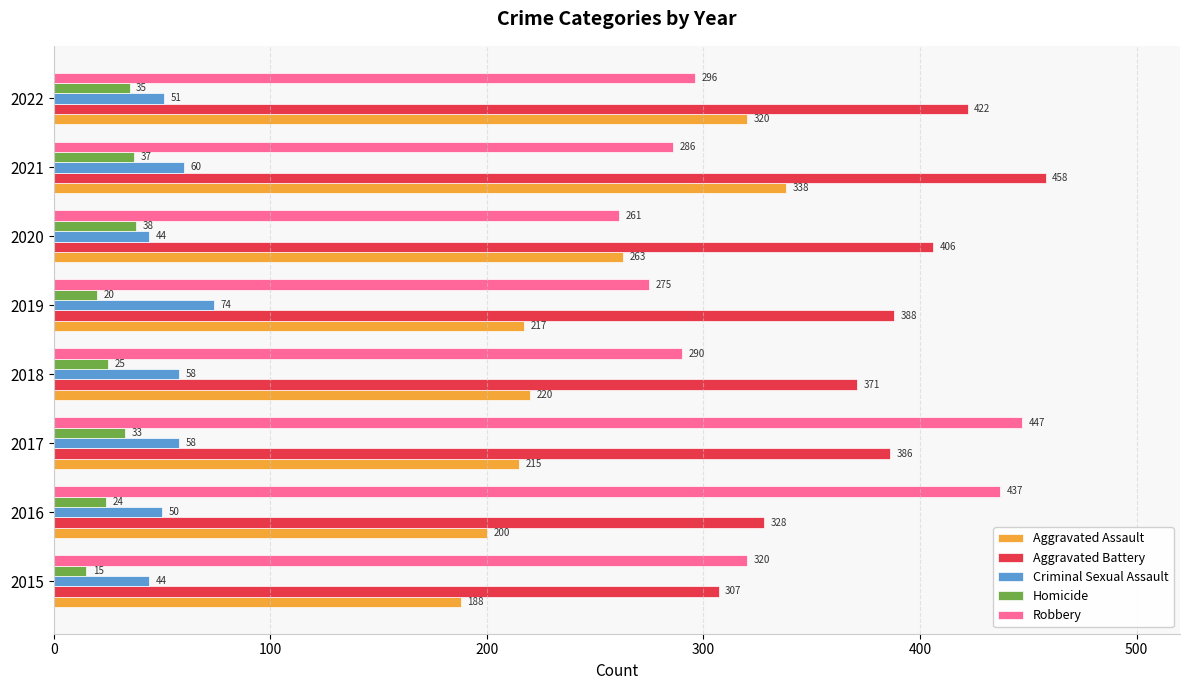

What value does the Criminal Sexual Assault series have at 2017?

58